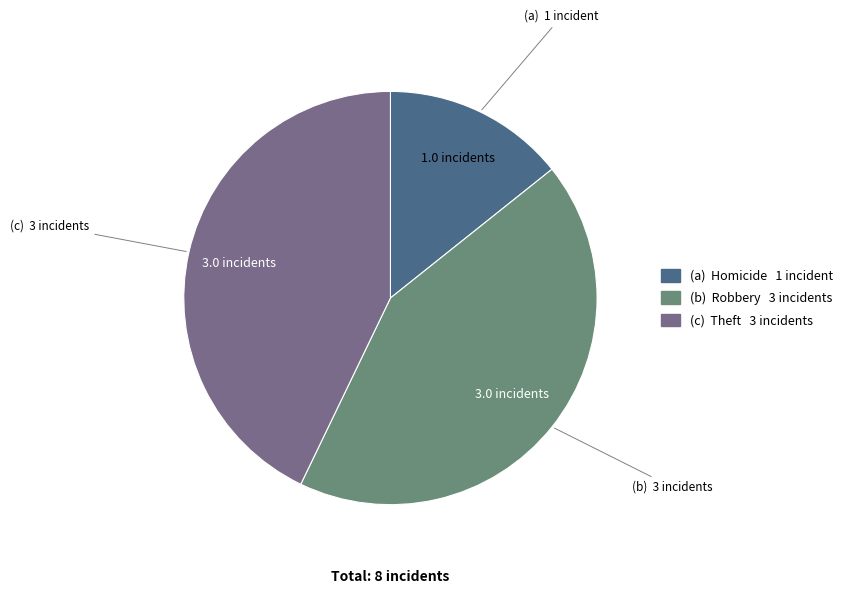

Is there a majority slice in this chart?

No